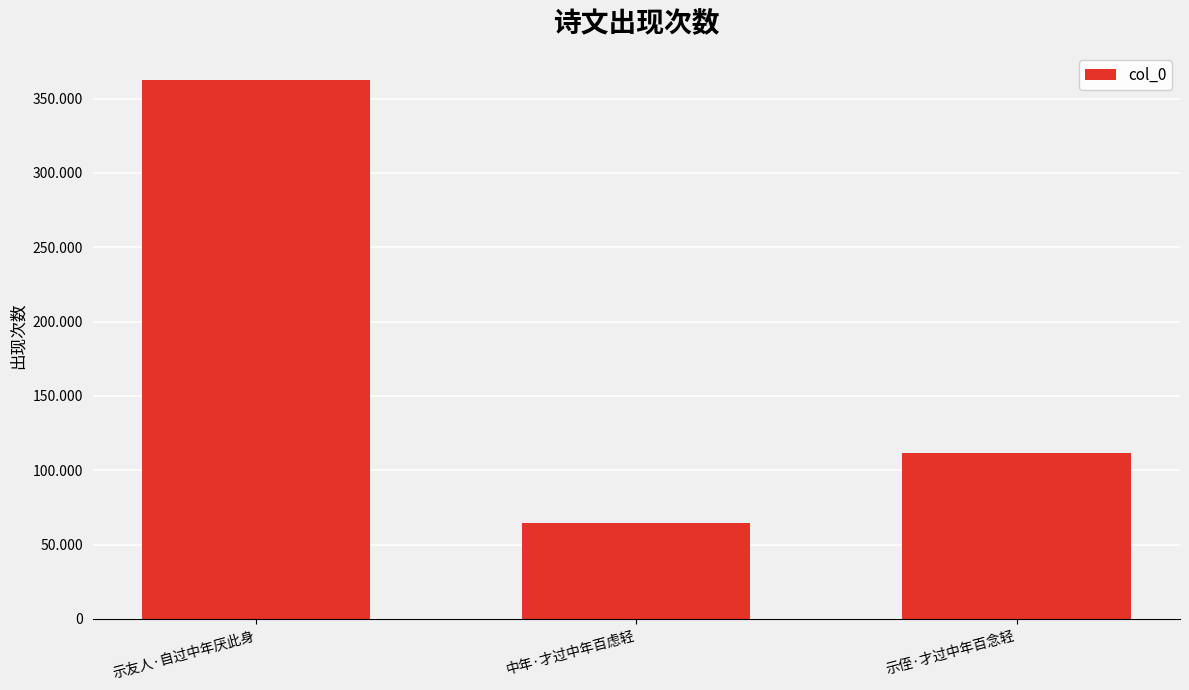

What position from the right is 示侄·才过中年百念轻?

1